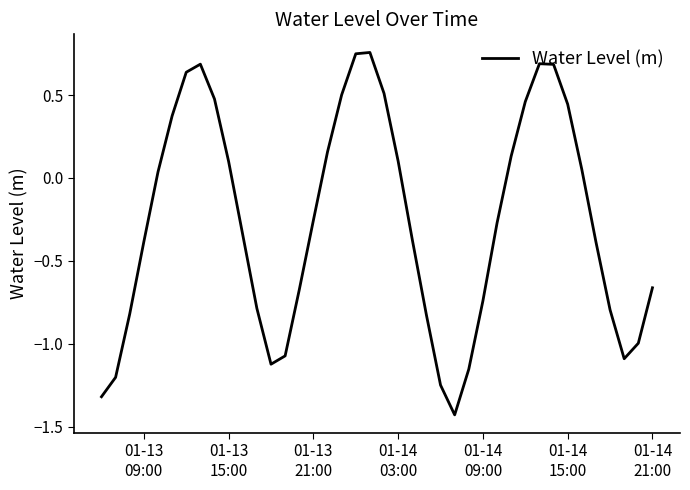

What is the difference between the maximum and minimum values?

2.2